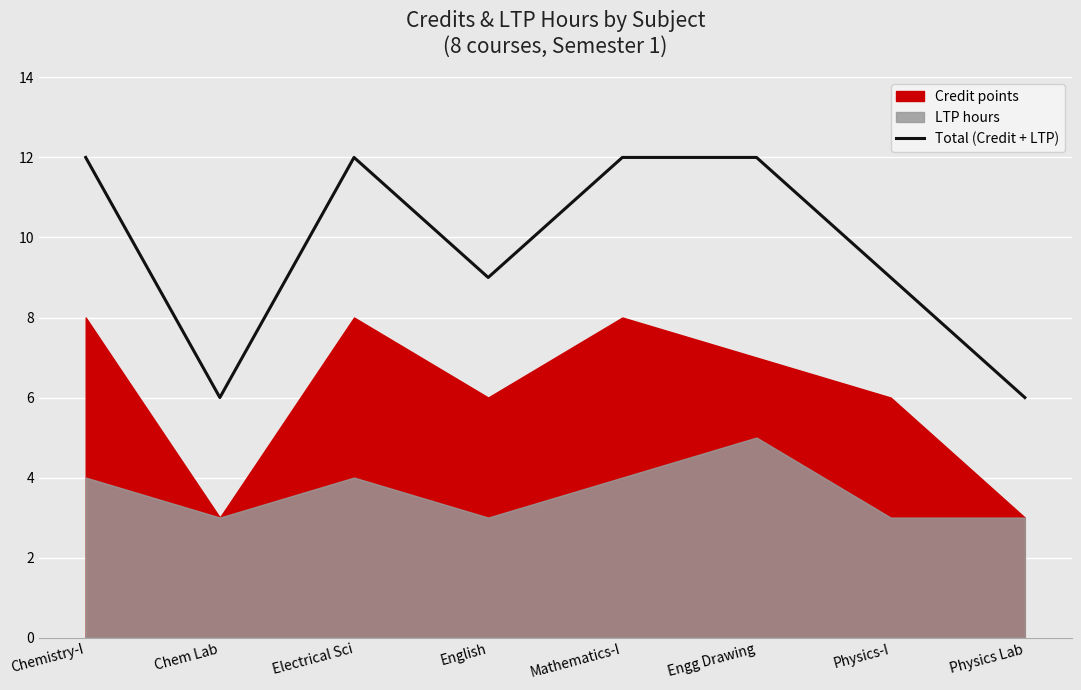

Reading left to right, what are all the values shown in this chart?

Chemistry-I=12	Chem Lab=6	Electrical Sci=12	English=9	Mathematics-I=12	Engg Drawing=12	Physics-I=9	Physics Lab=6